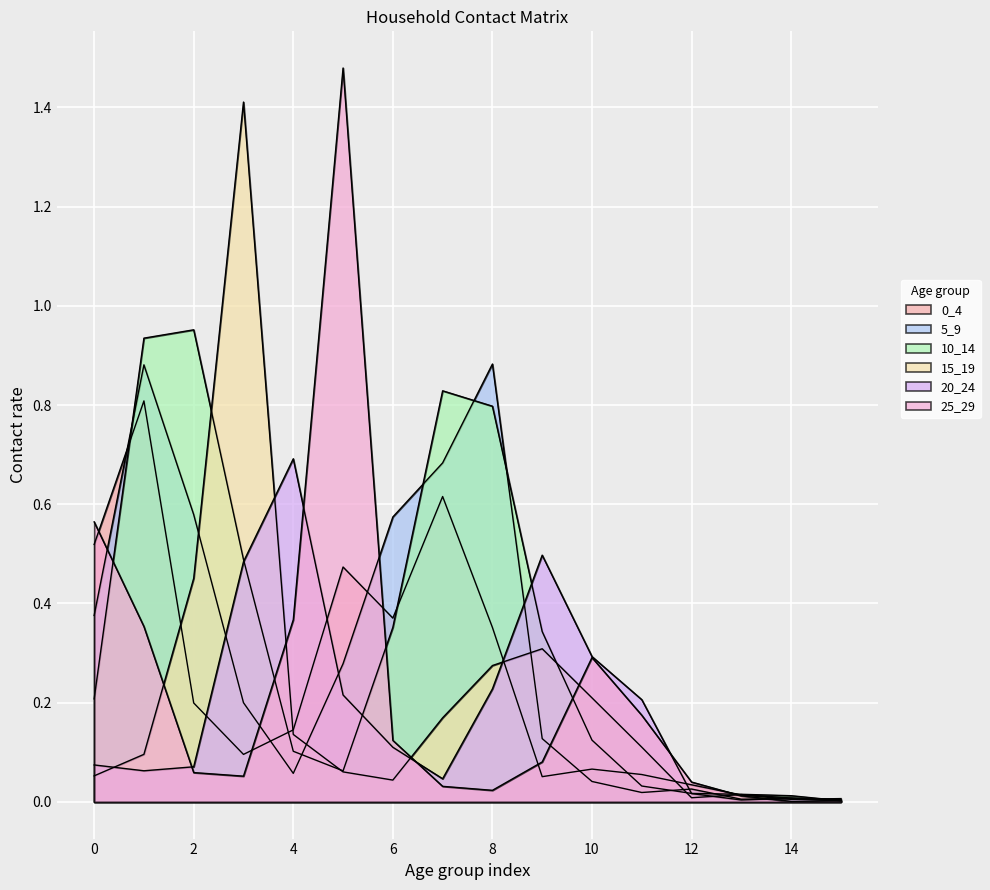

At which category does 25_29 reach its first local valley?

3